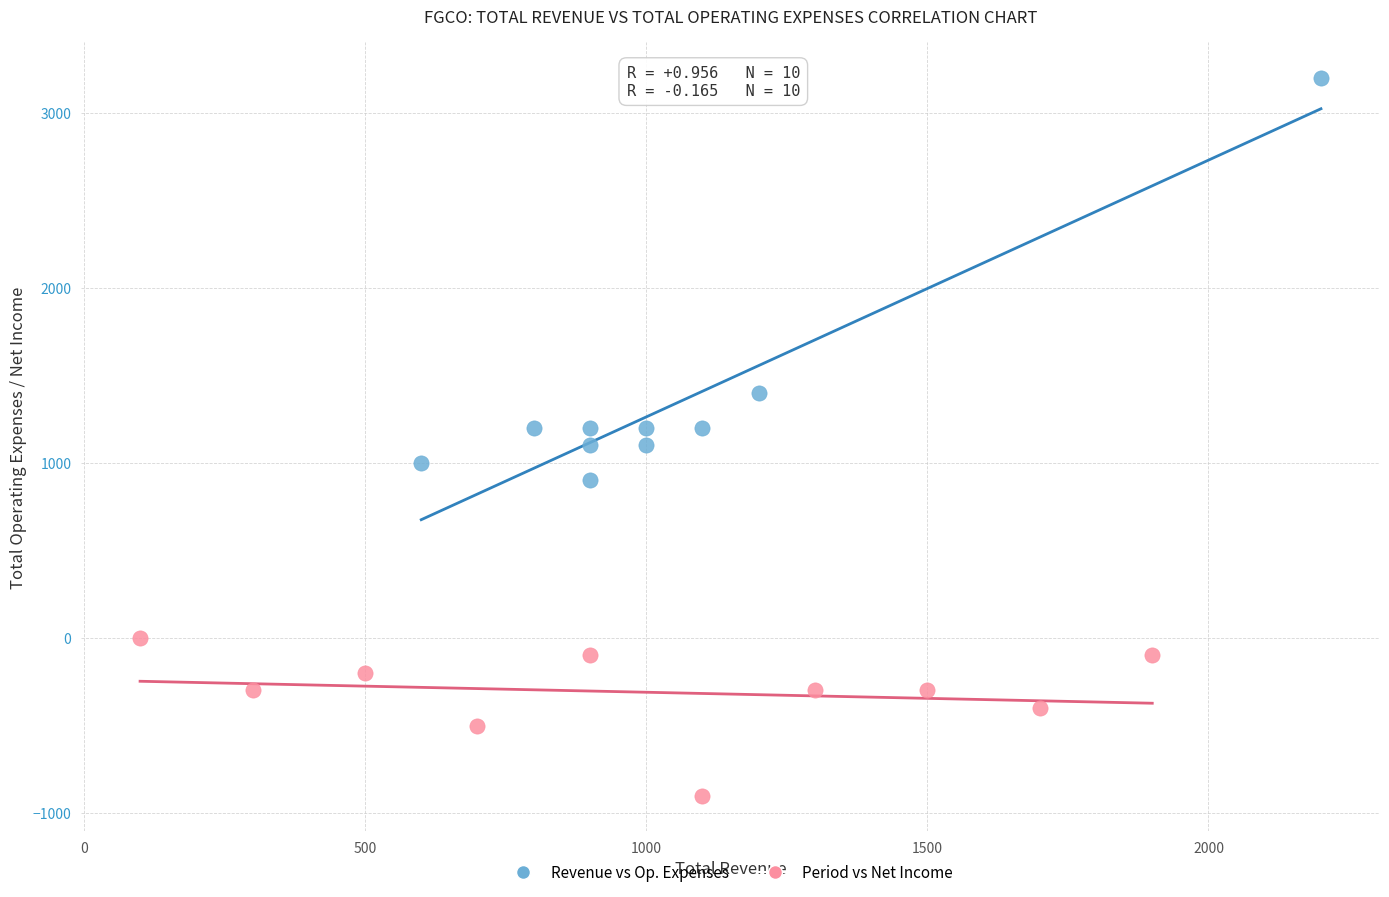

Which series has the widest spread of Y values?

Revenue vs Op. Expenses